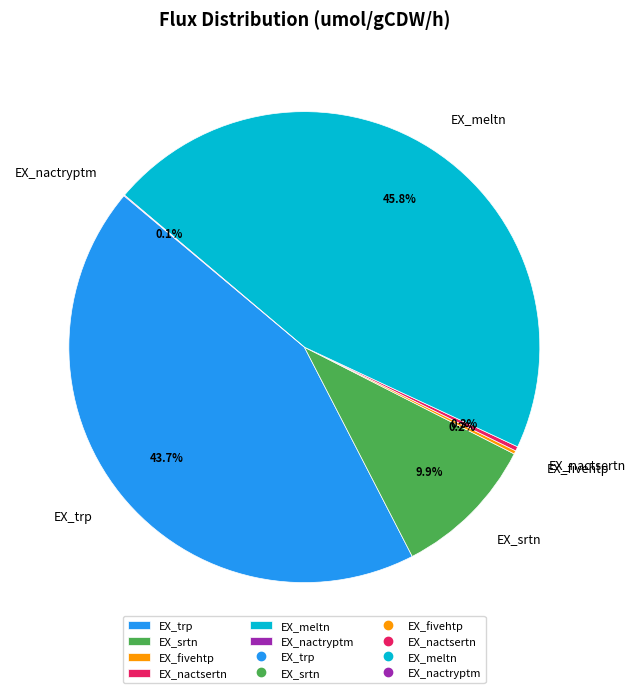

Which slice is the largest?

EX_meltn